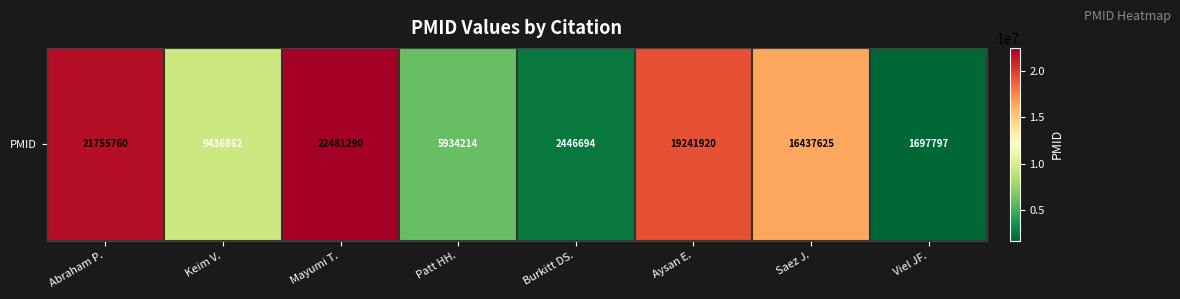

At which category does the chart reach its minimum across all series?

Viel JF.